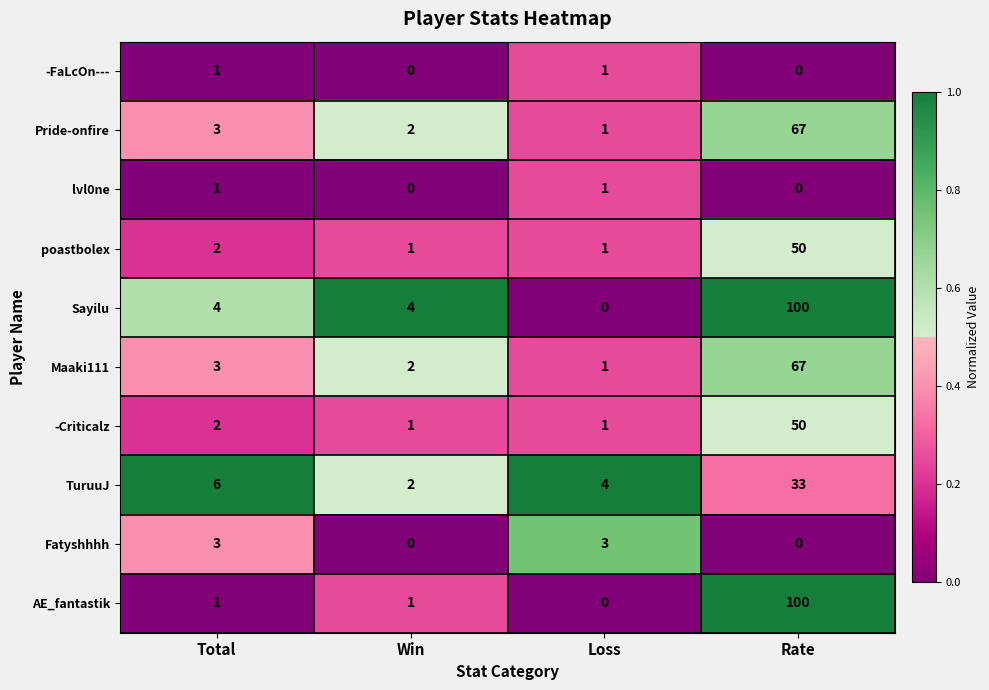

Rank the categories by Pride-onfire value from lowest to highest.

Loss, Win, Total, Rate